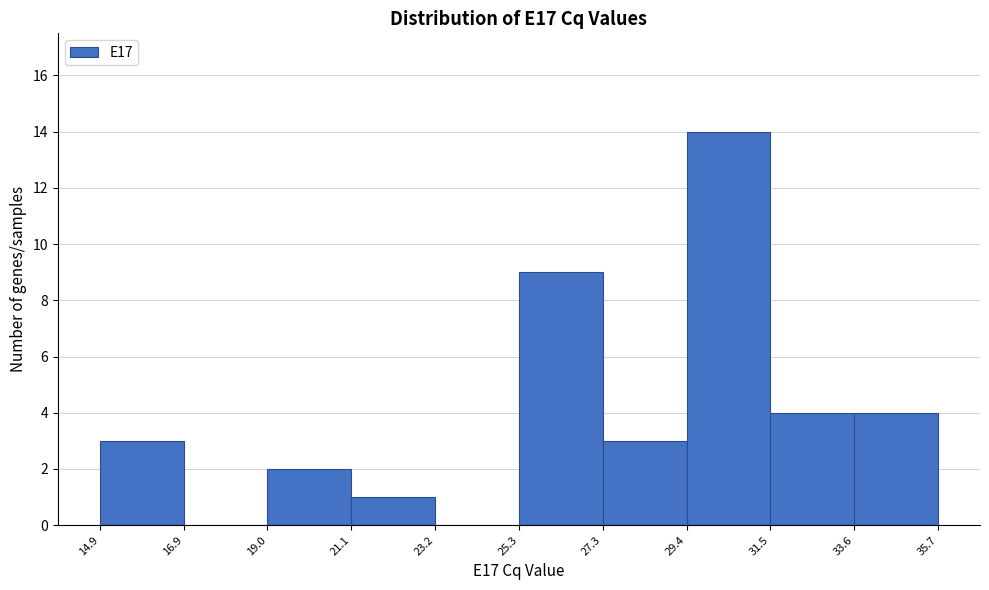

Over which range of the x-axis is the bar tallest?

29.4 to 31.5